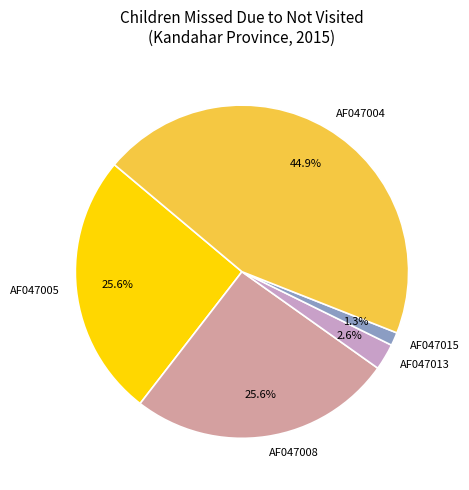

Is there a majority slice in this chart?

No